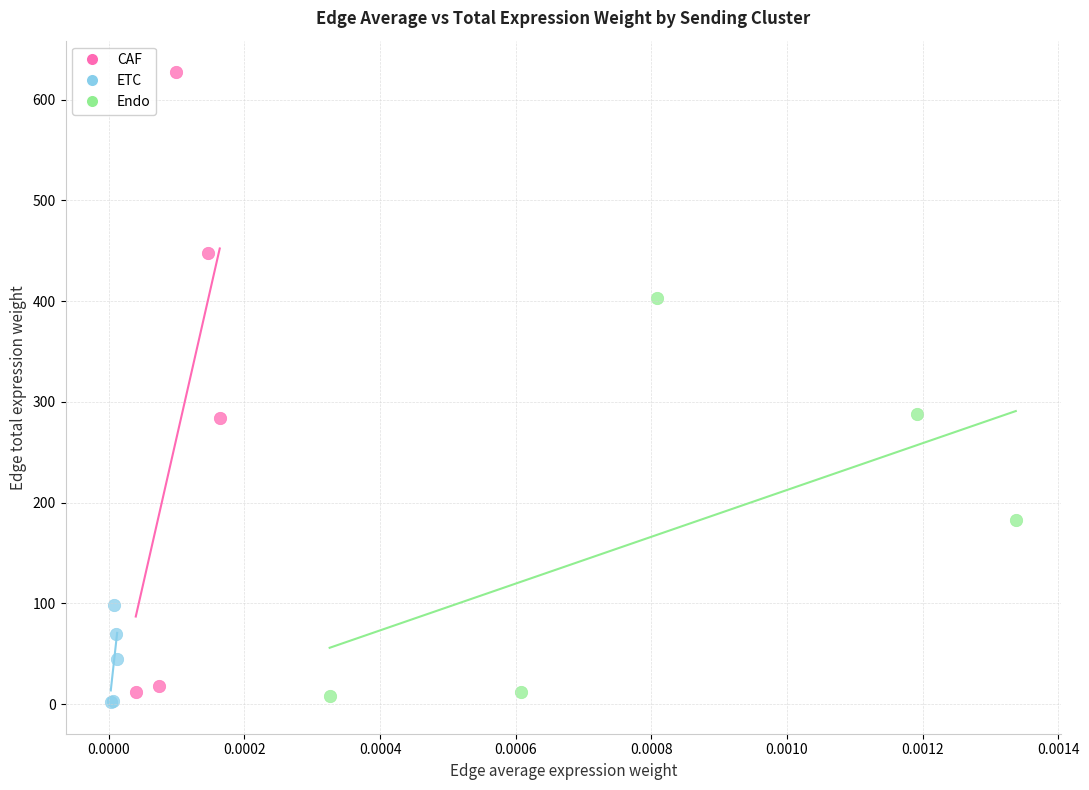

Which series reaches the maximum Y coordinate?

CAF